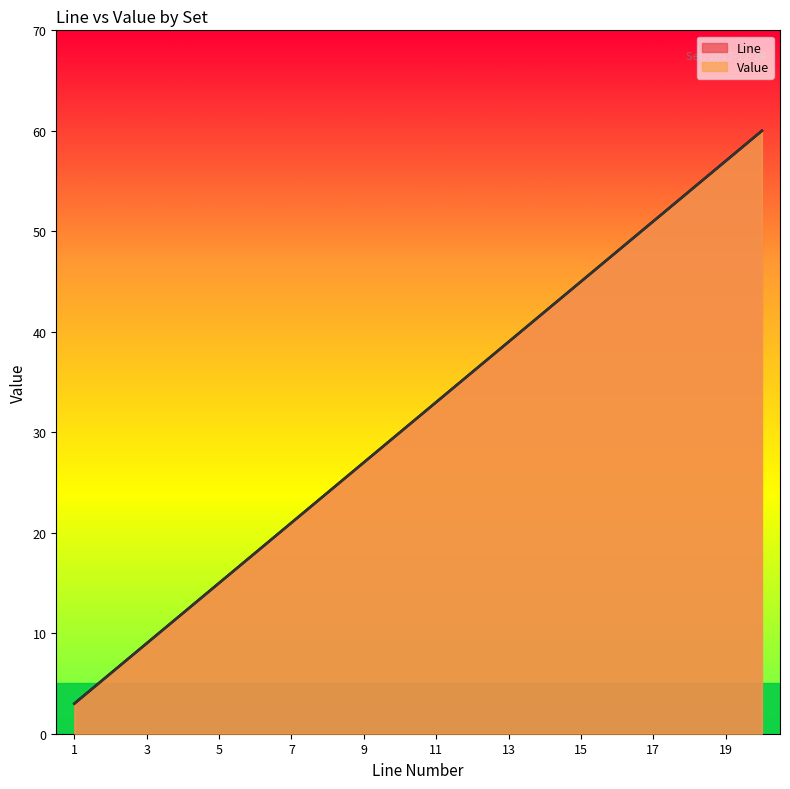

Reading right to left, what are all the values shown in this chart?

Line: 60	57	54	51	48	45	42	39	36	33	30	27	24	21	18	15	12	9	6	3
Value: 60	57	54	51	48	45	42	39	36	33	30	27	24	21	18	15	12	9	6	3